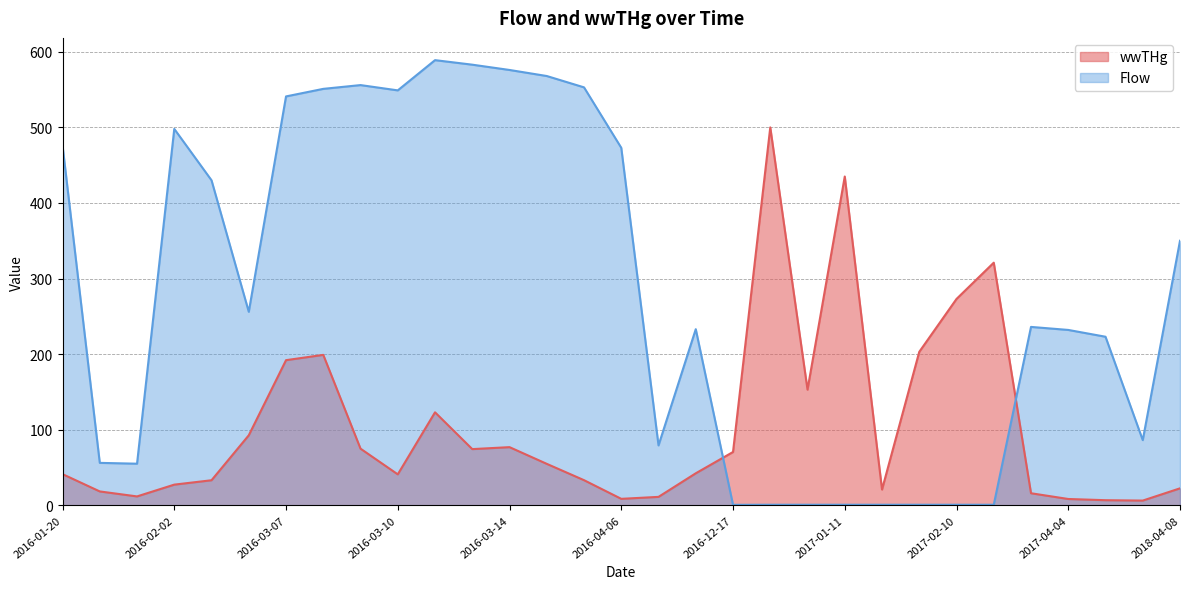

What is the difference between the maximum and minimum values in the wwTHg series?

493.8